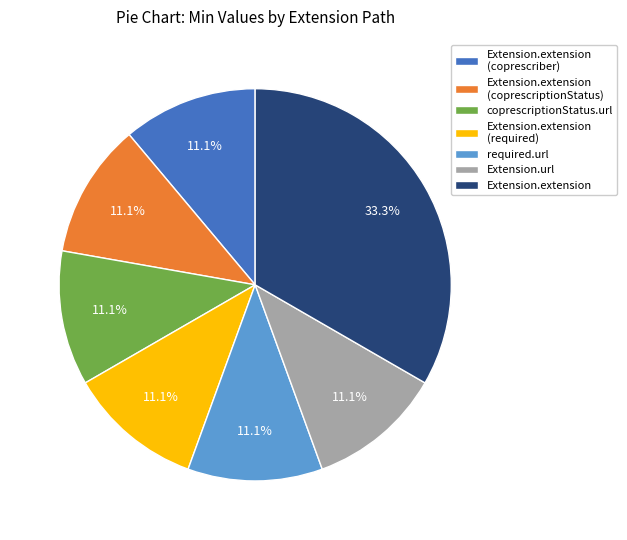

Is there any slice that represents more than half of the pie?

No